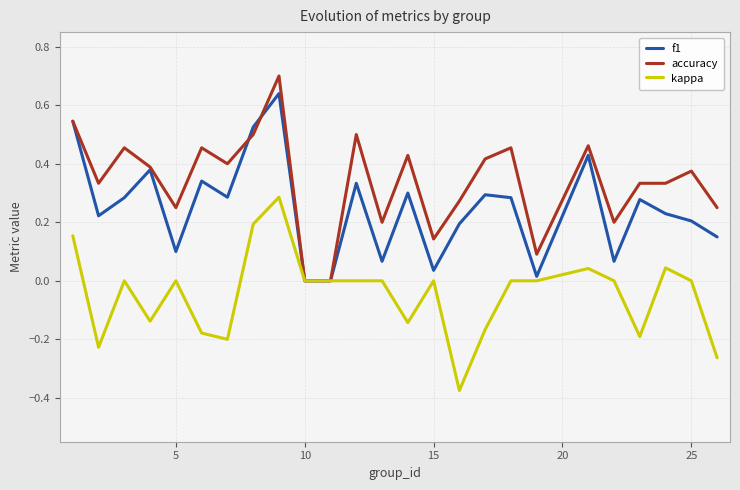

Which series has the largest total across all categories?

accuracy